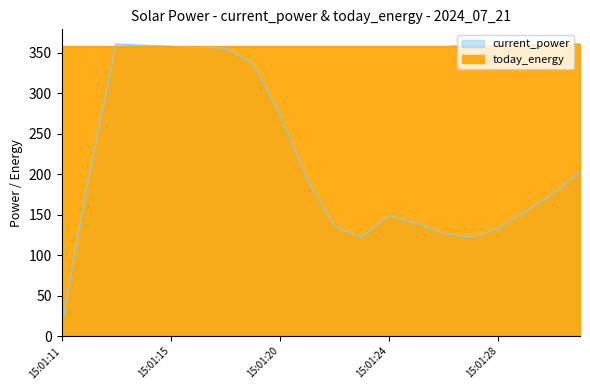

How many lines are shown in the chart?

2